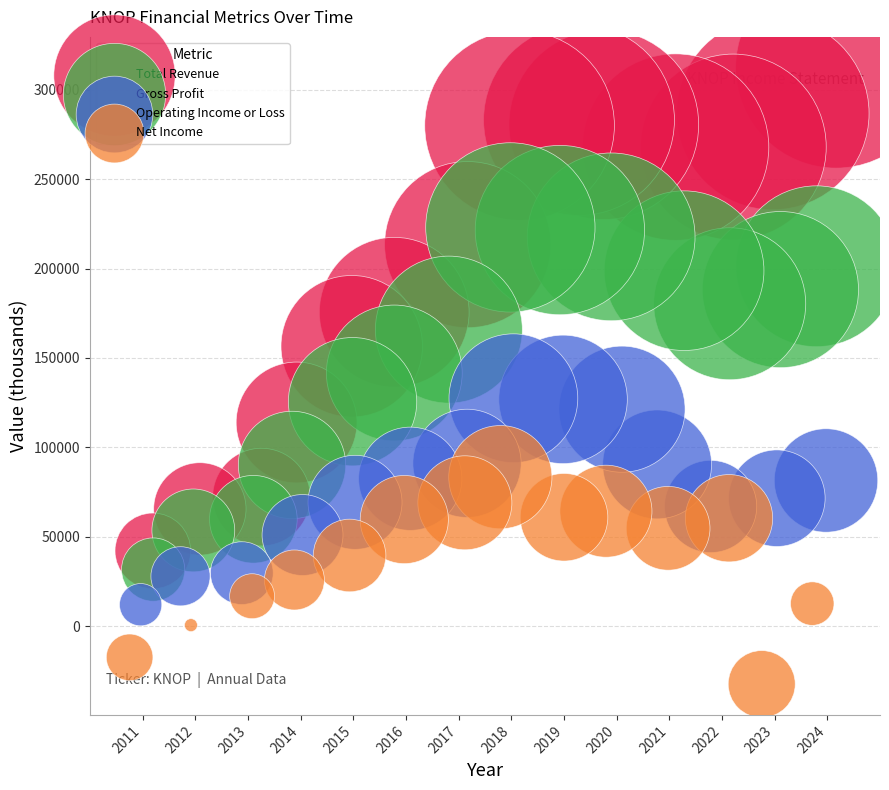

Which series contains the lowest Y value?

Net Income